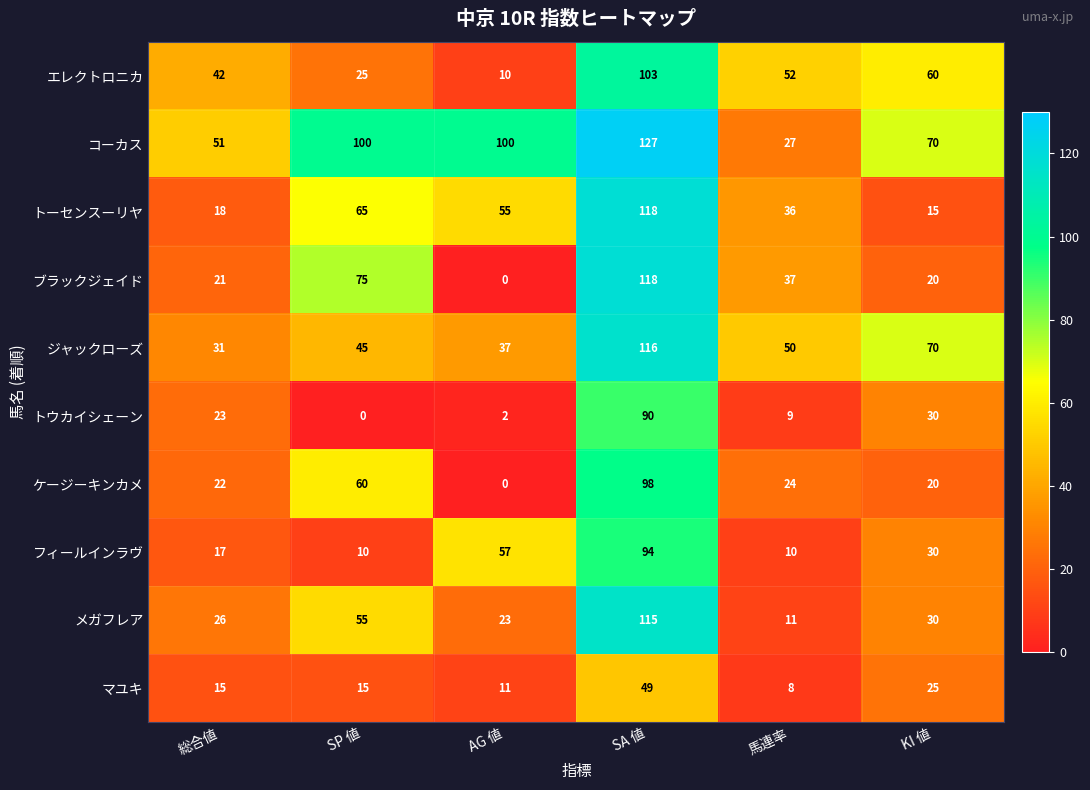

At 総合値, list the series in order from smallest to largest.

マユキ, フィールインラヴ, トーセンスーリヤ, ブラックジェイド, ケージーキンカメ, トウカイシェーン, メガフレア, ジャックローズ, エレクトロニカ, コーカス